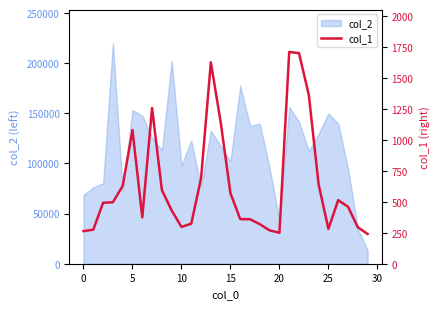

What is the sum of all values?

19290